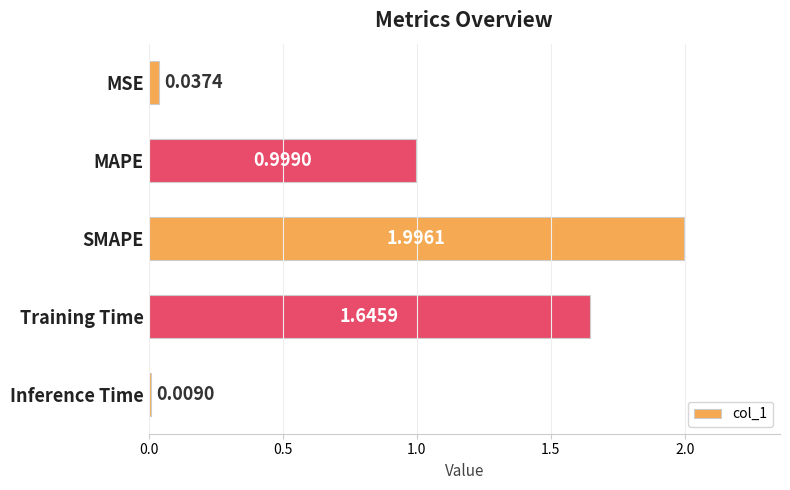

Which has a higher value, SMAPE or MAPE?

SMAPE